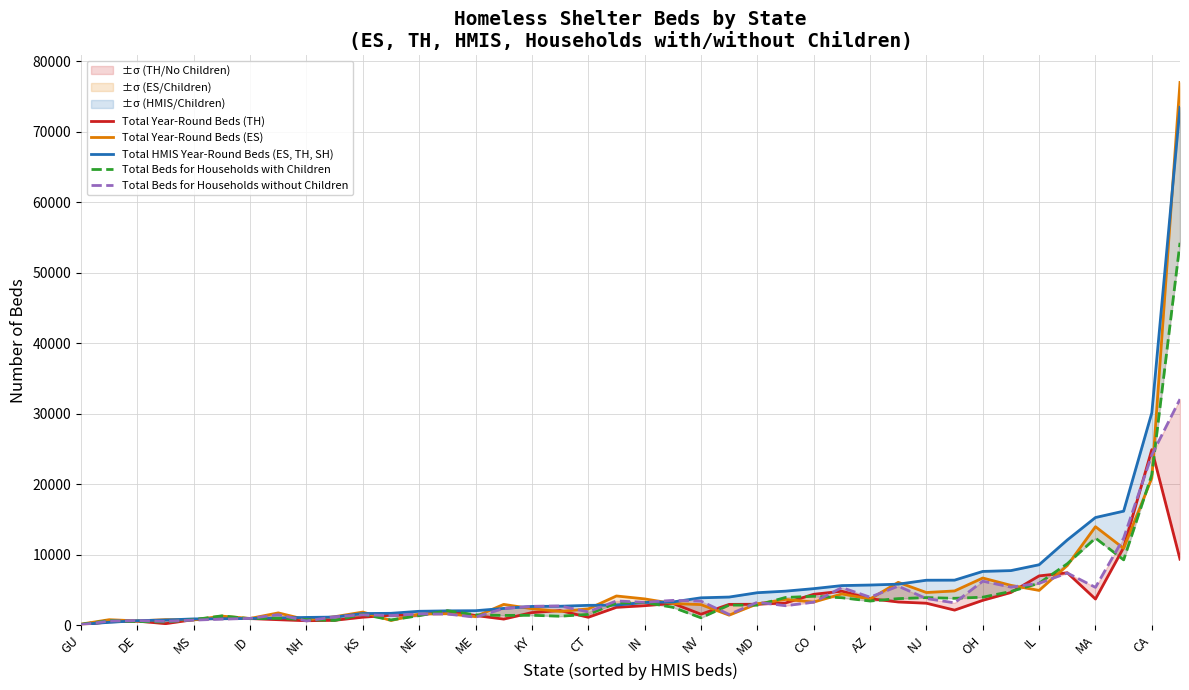

Which series changed the most between IL and 29?

Total Year-Round Beds (ES)